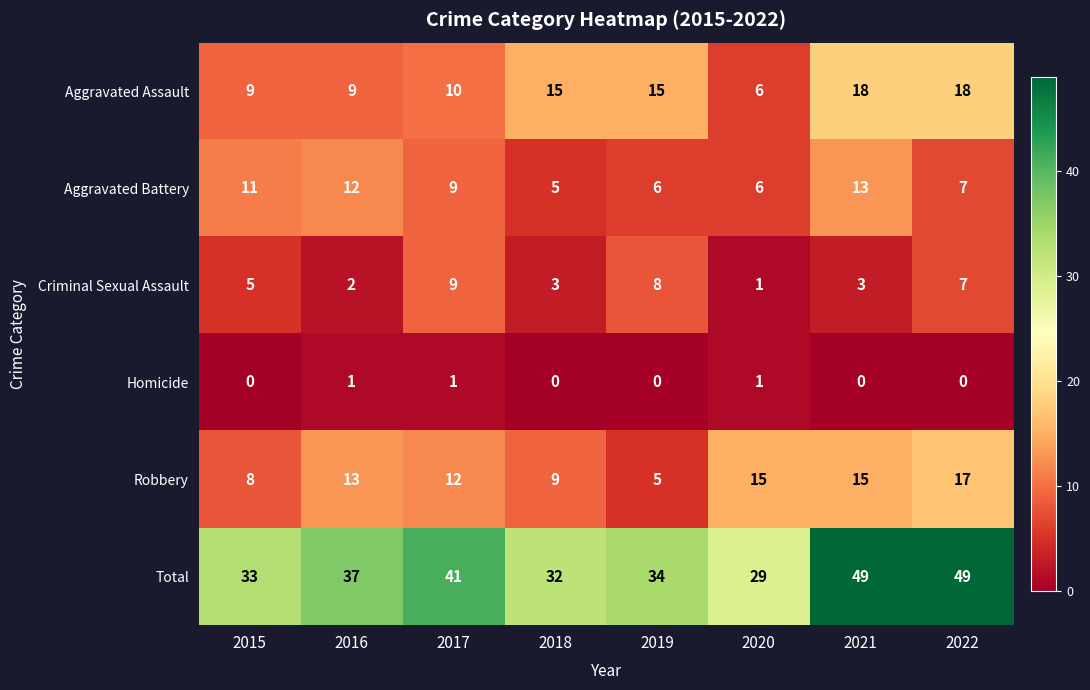

What is the sum of all Total values?

304